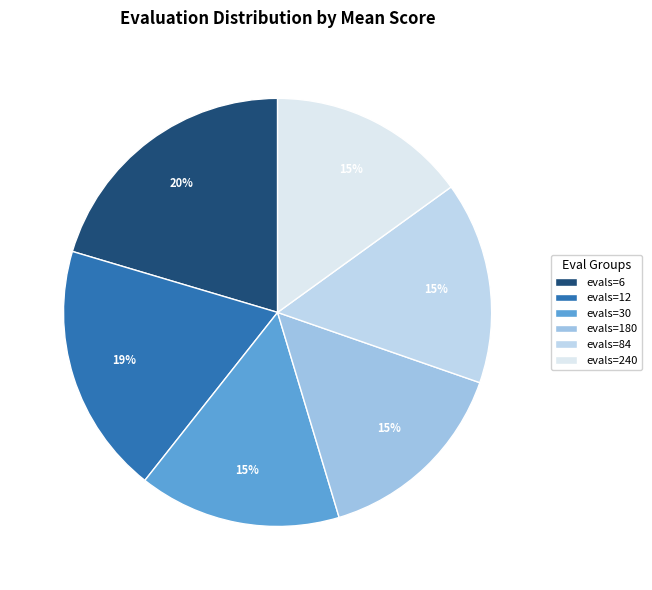

Does any single category account for the majority?

No